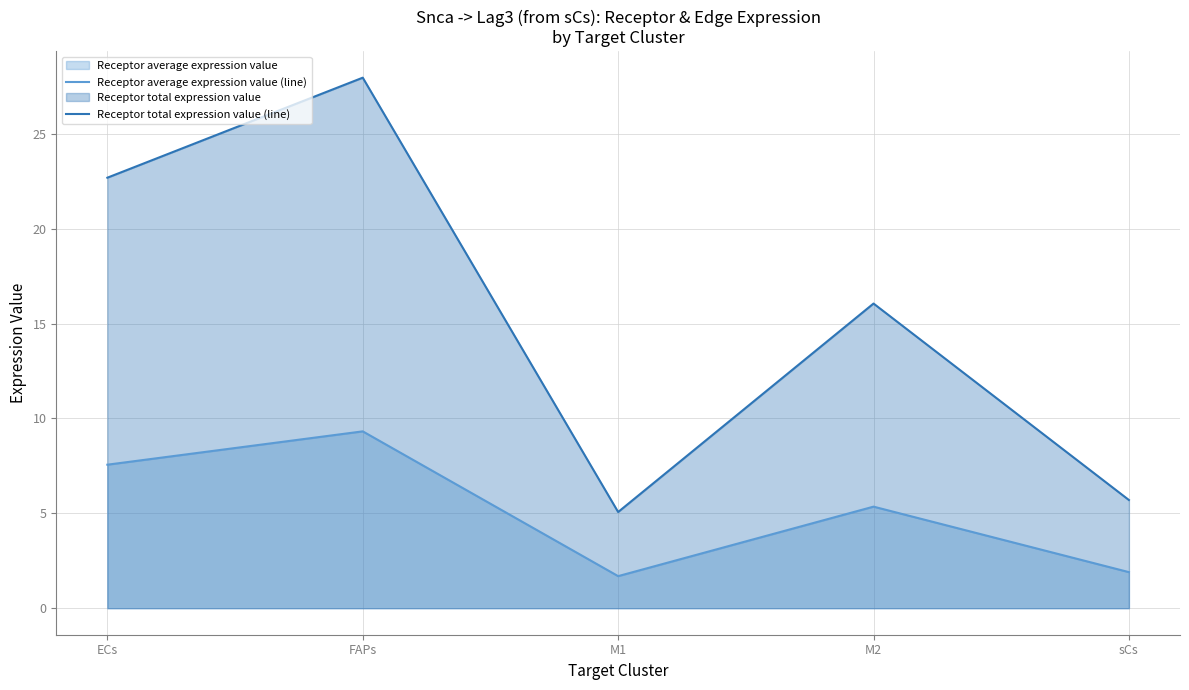

True or false: Receptor total expression value (line) and Receptor average expression value (line) intersect in this chart.

False